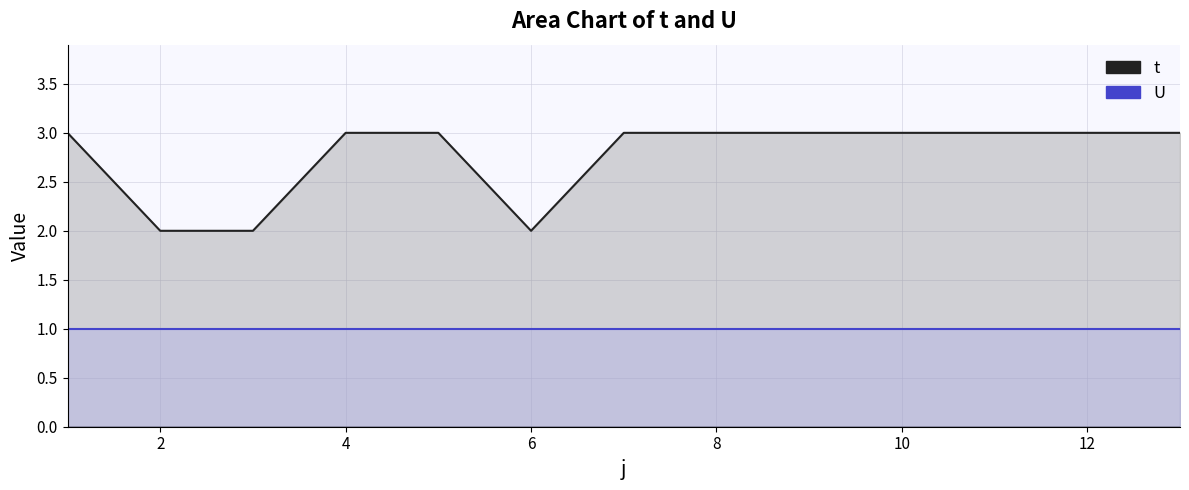

What is the value of the t point at the 5th from the left?

3